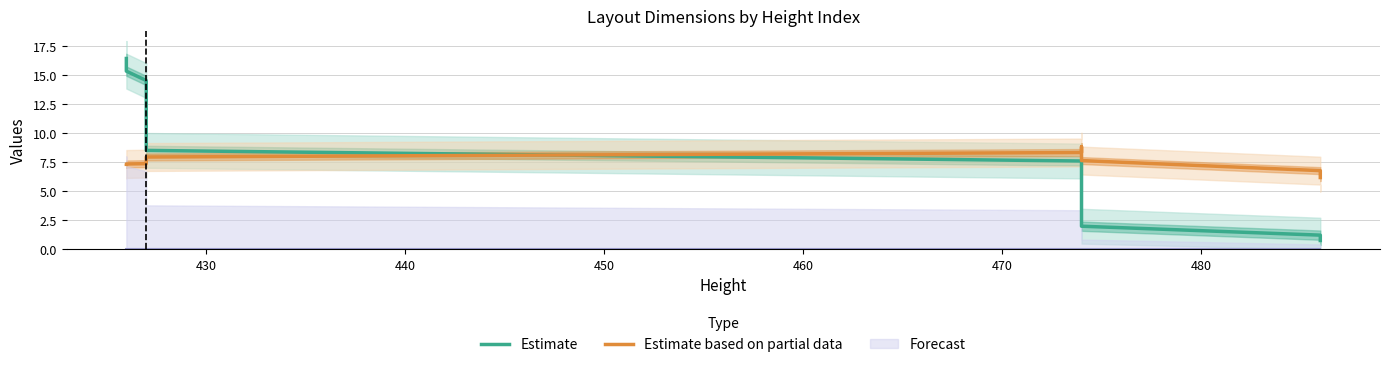

What is the maximum value shown in the chart?

16.4